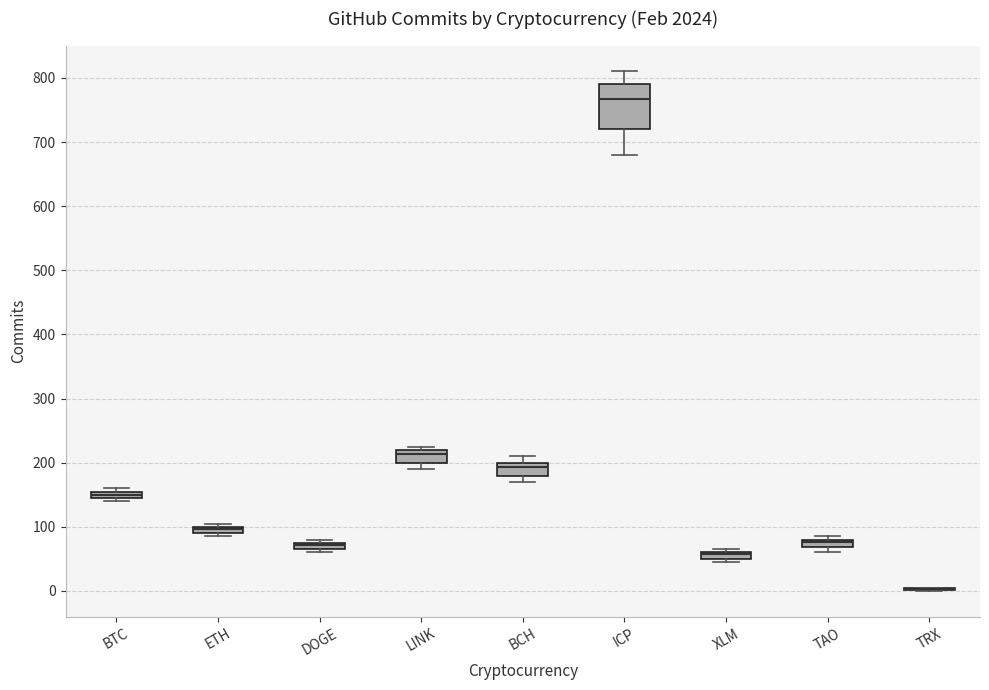

Where is the upper edge of the box for TAO on the y-axis? The values are not printed on the chart, so give them approximately, as read against the axis.

80